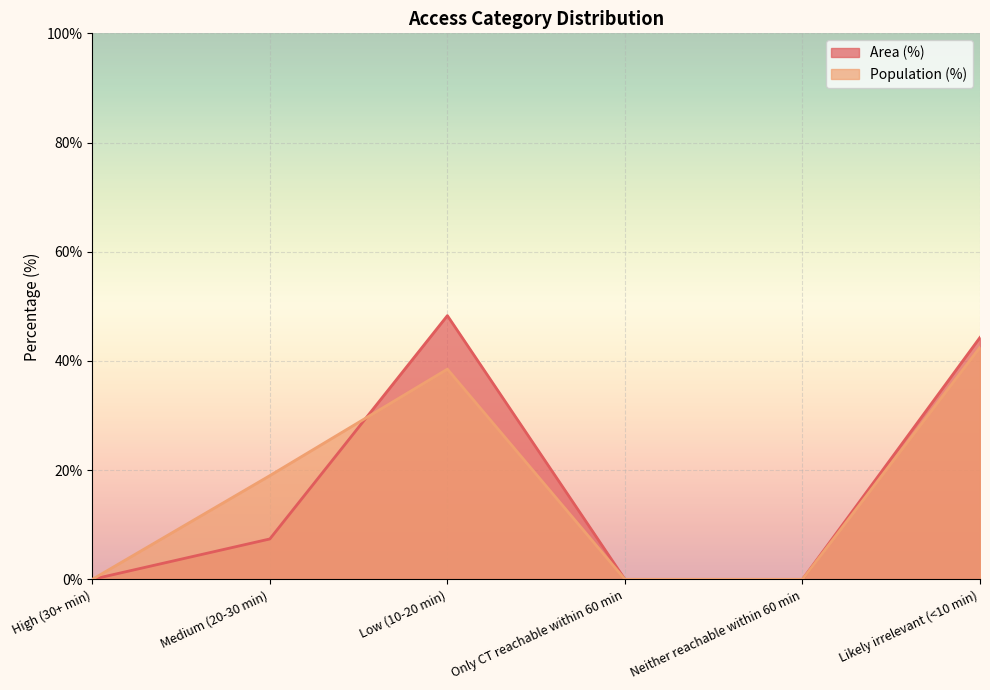

What is the greatest value displayed?

48.3